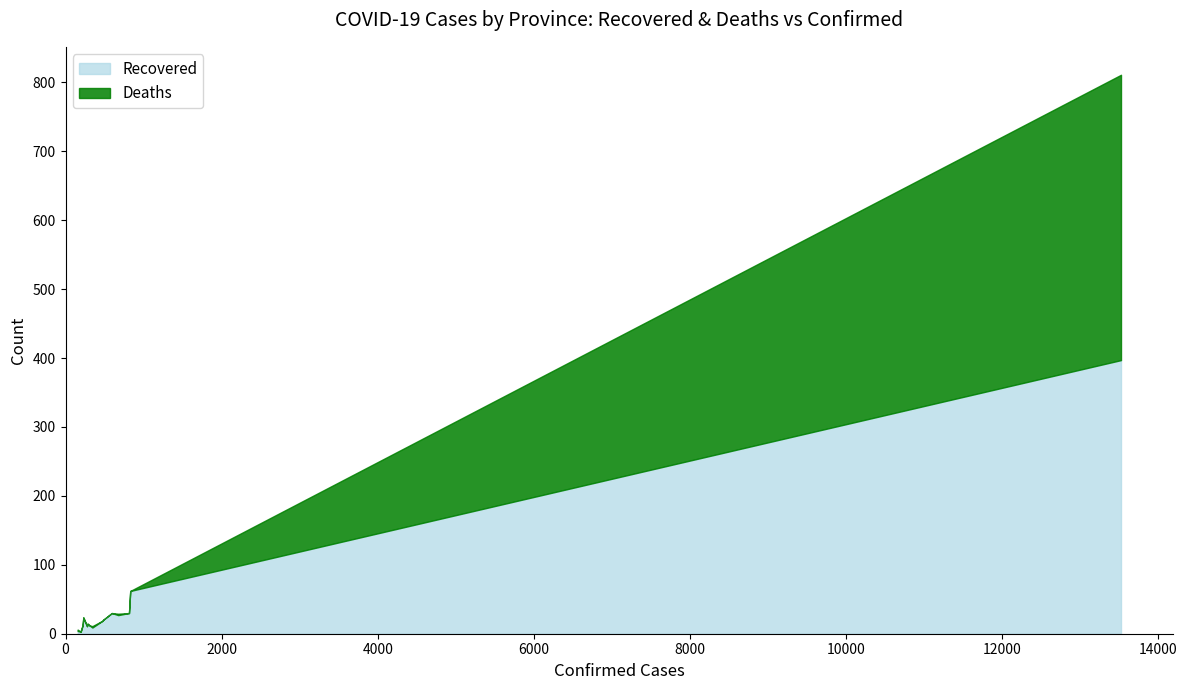

What is the maximum value for Recovered?

397